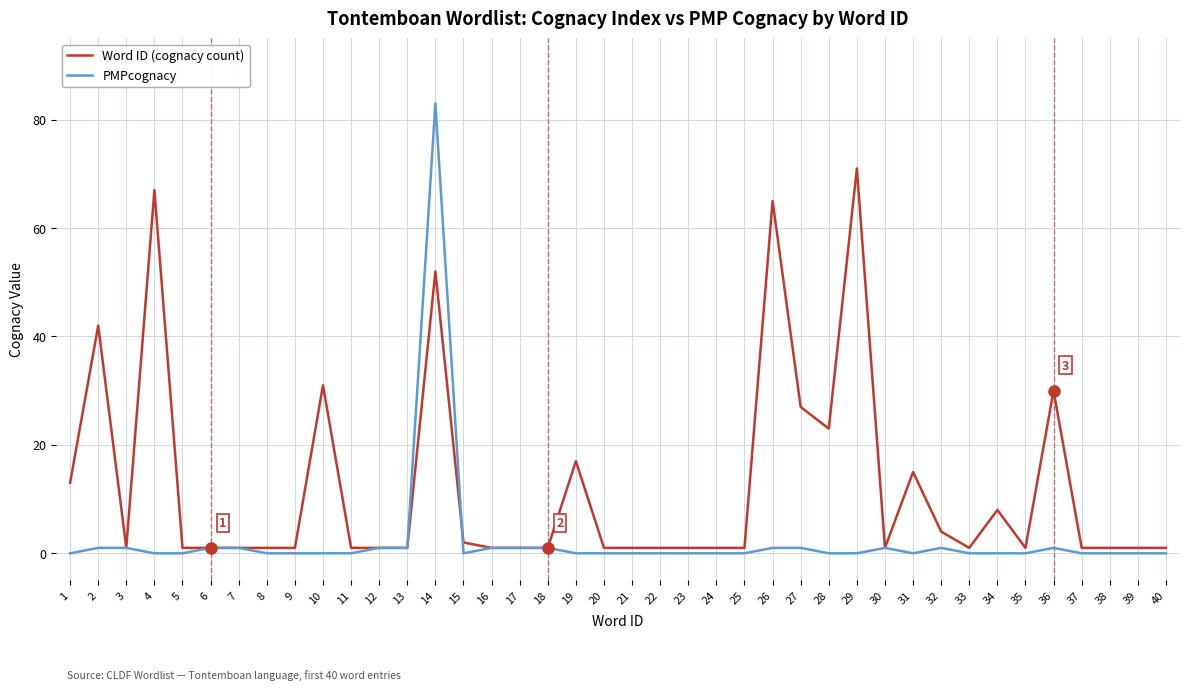

Between 3 and 27, which series saw the biggest shift?

Word ID (cognacy count)